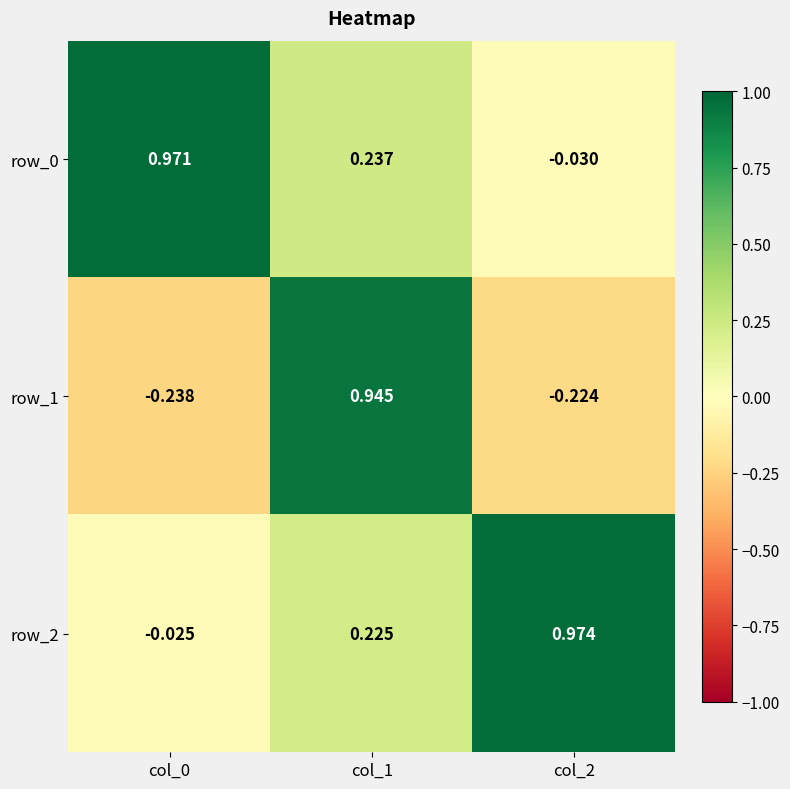

Where is row_0 nearest to the value 0?

col_2